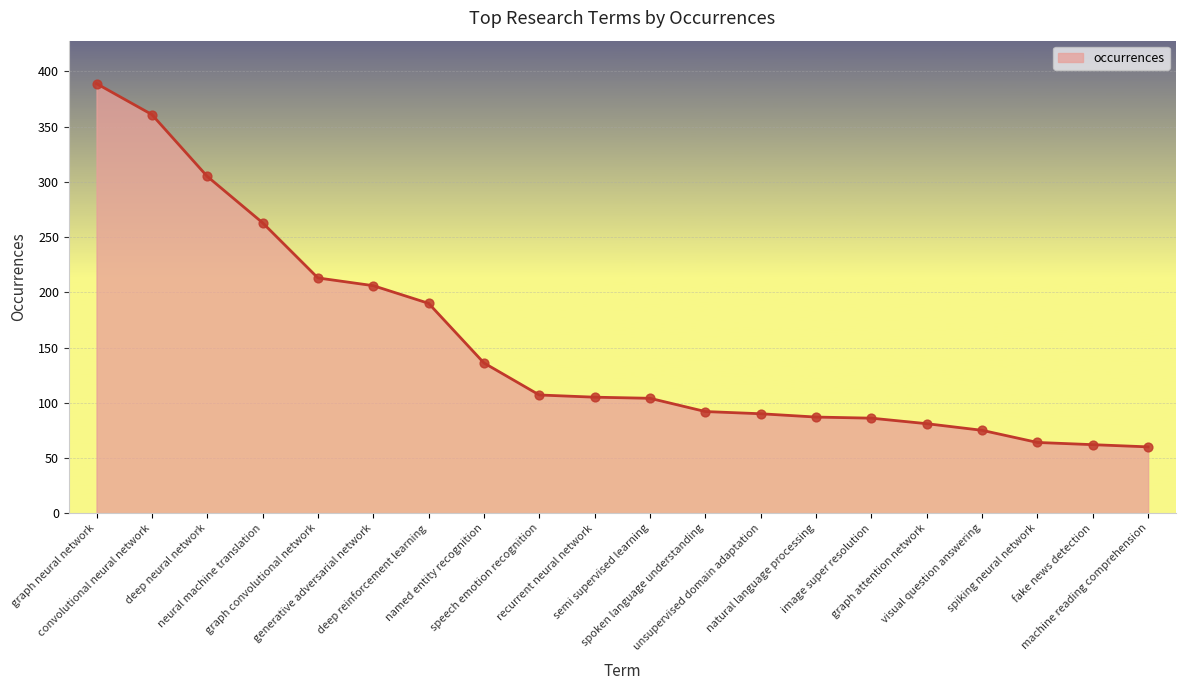

What is the change in value from neural machine translation to graph convolutional network?

-50